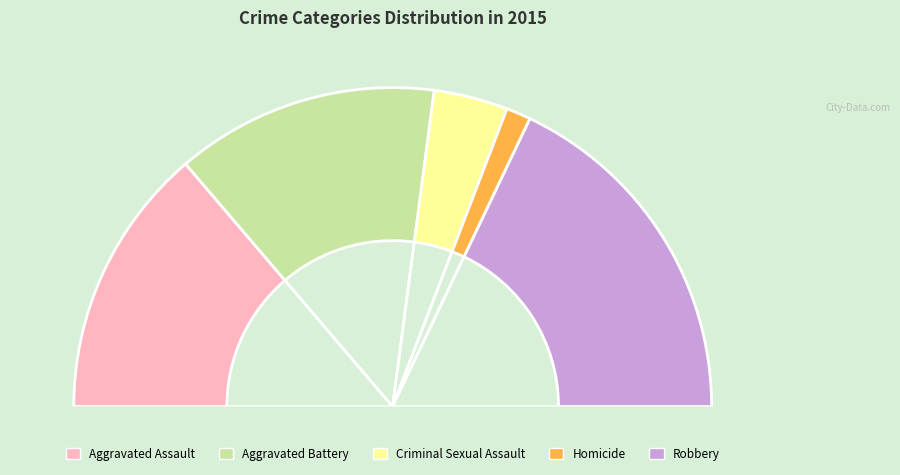

To the nearest percent, what portion does Aggravated Battery represent?

27%